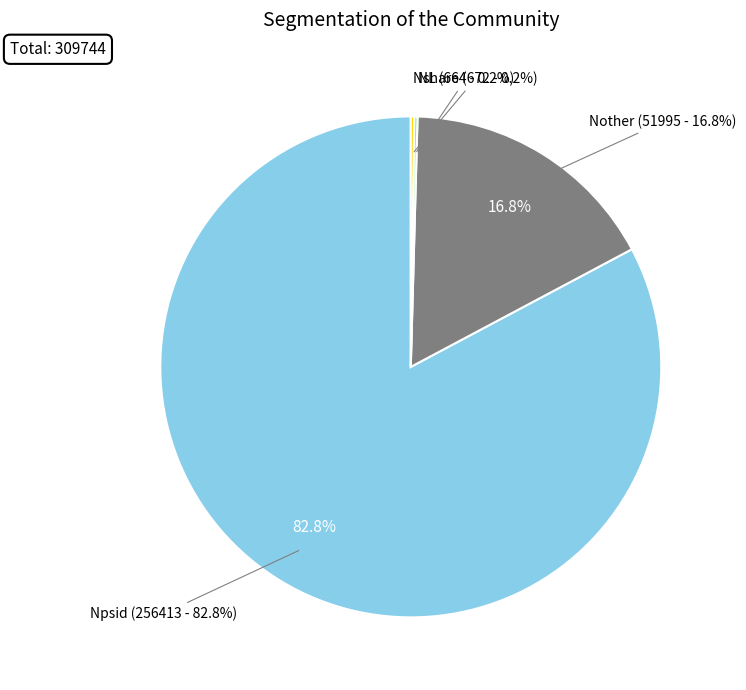

True or false: Npsid accounts for 83% of the total.

True